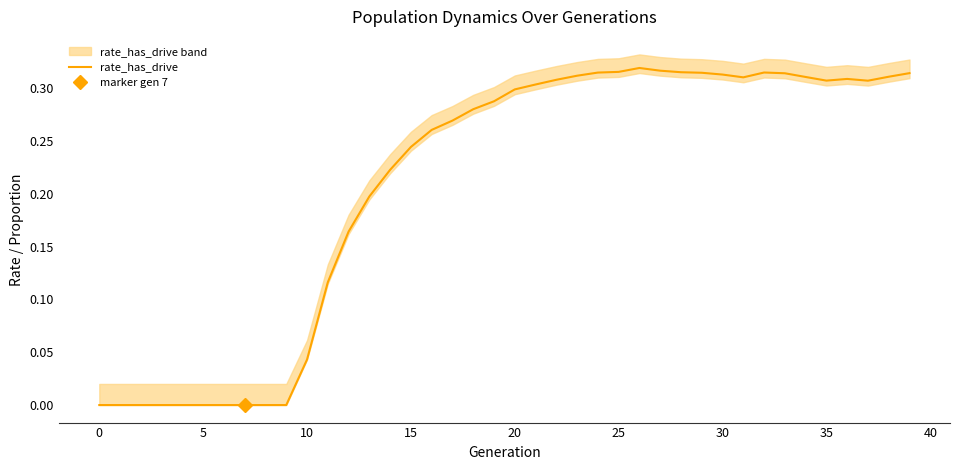

What is the maximum value shown in the chart?

0.3